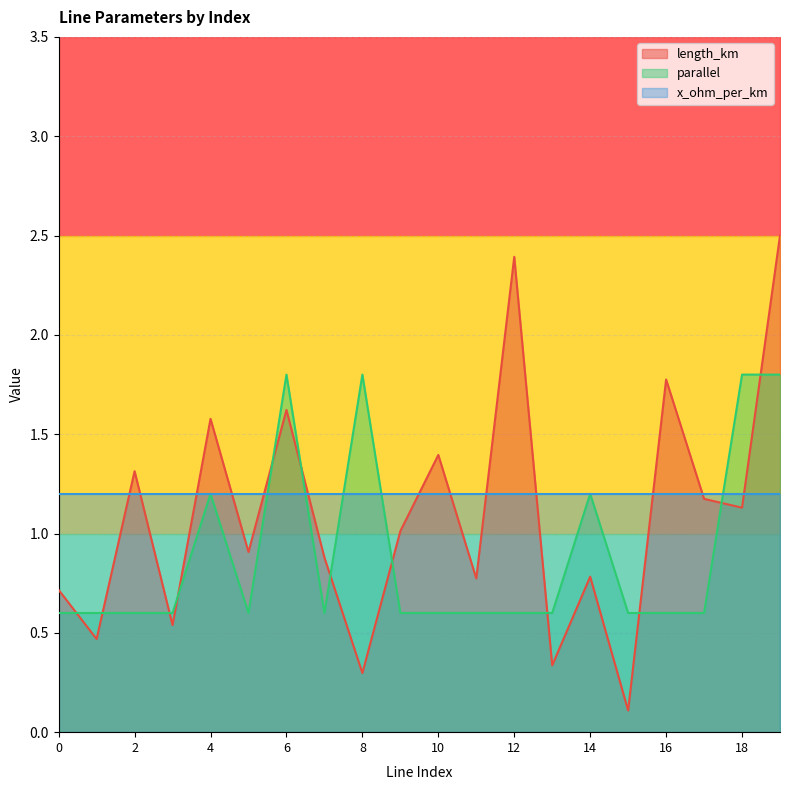

List the series in order of their overall mean, lowest first.

parallel, length_km